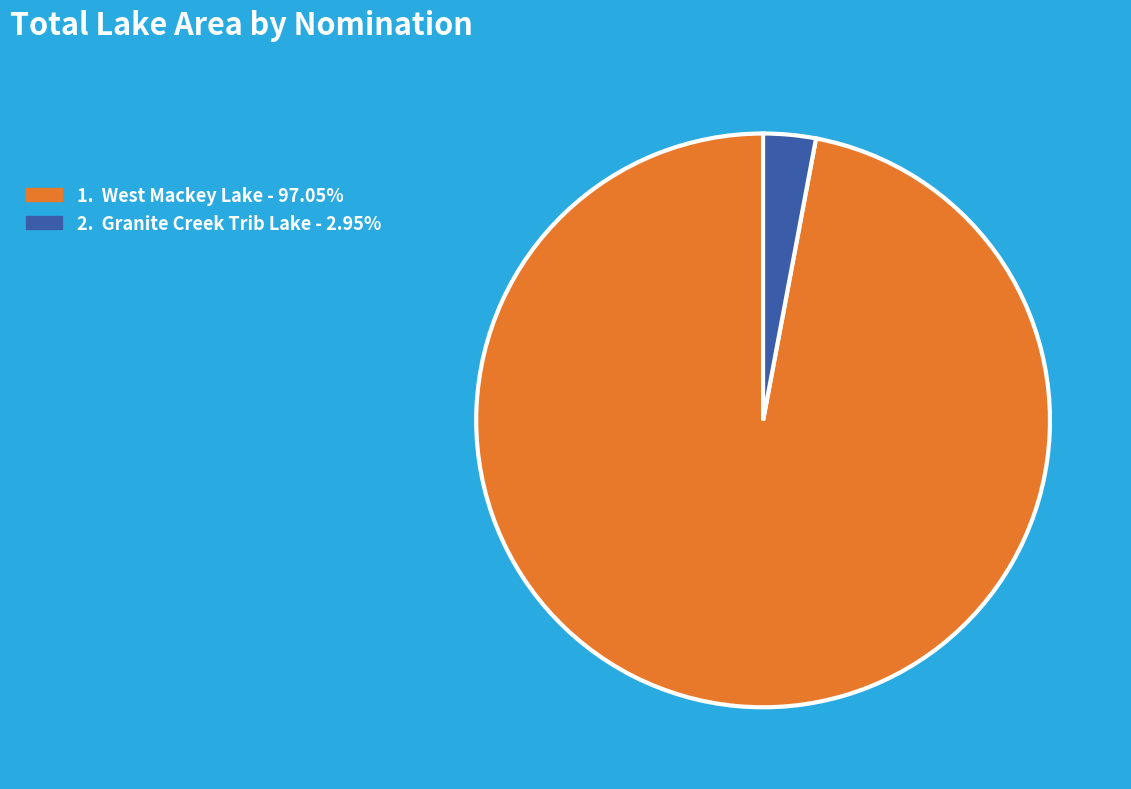

Is there a majority slice in this chart?

Yes